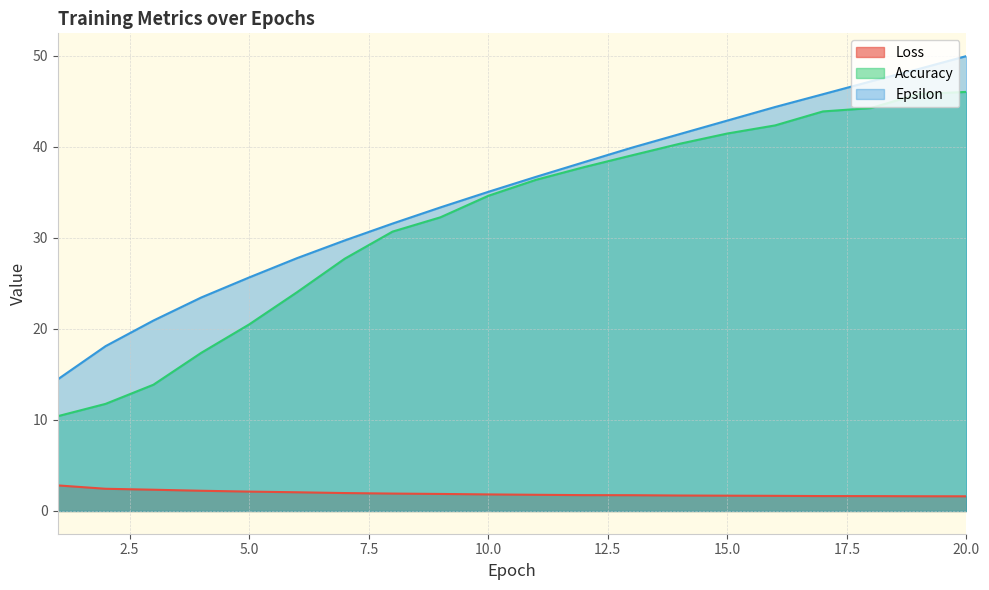

True or false: Accuracy and Loss cross at least once.

False